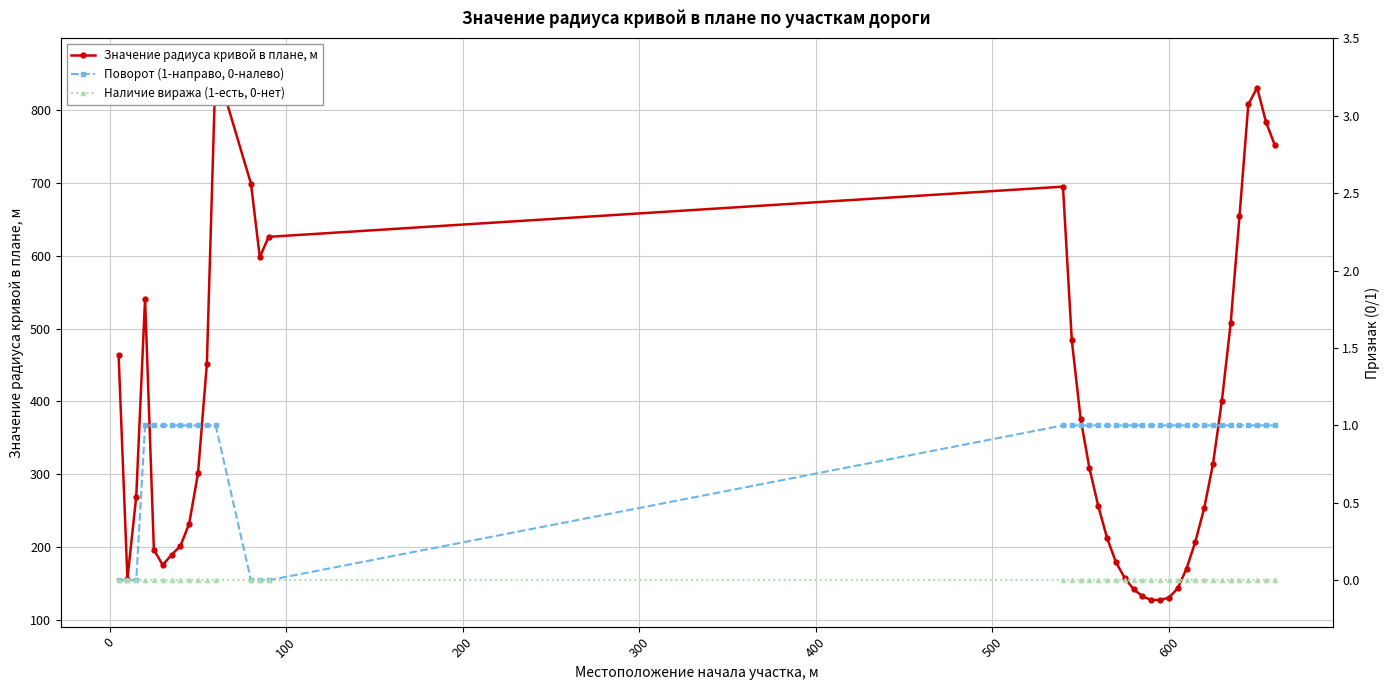

Does the chart display data point markers on the line(s)?

Yes